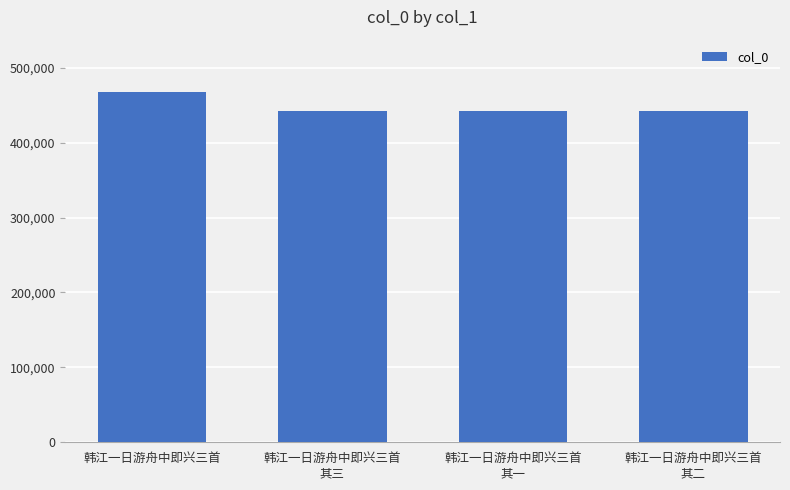

Count the number of categories in the chart.

4